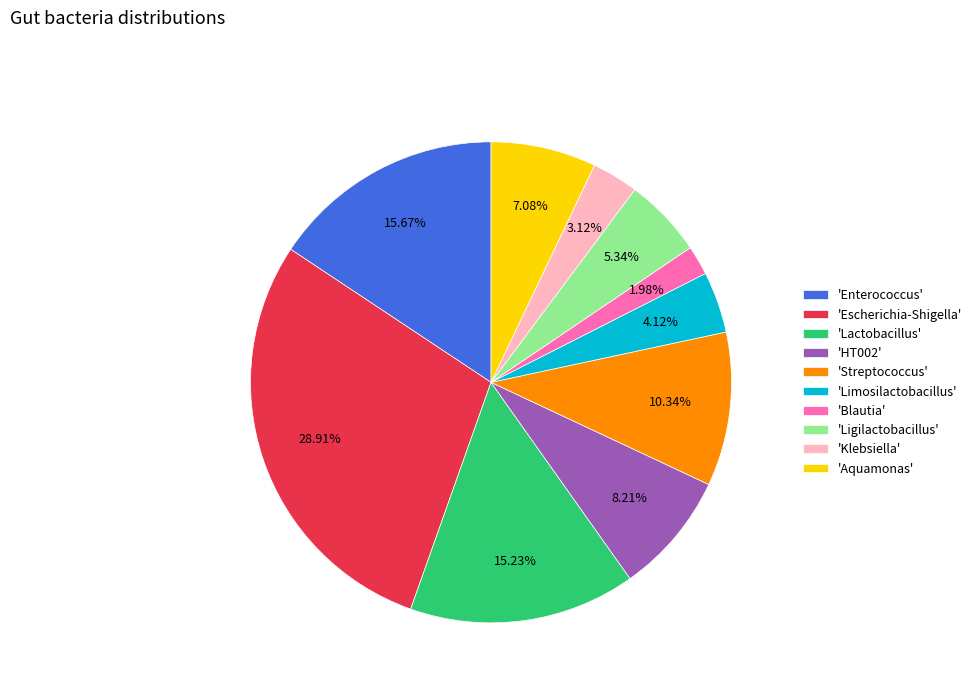

Which has a higher value, 'Blautia' or 'Escherichia-Shigella'?

'Escherichia-Shigella'